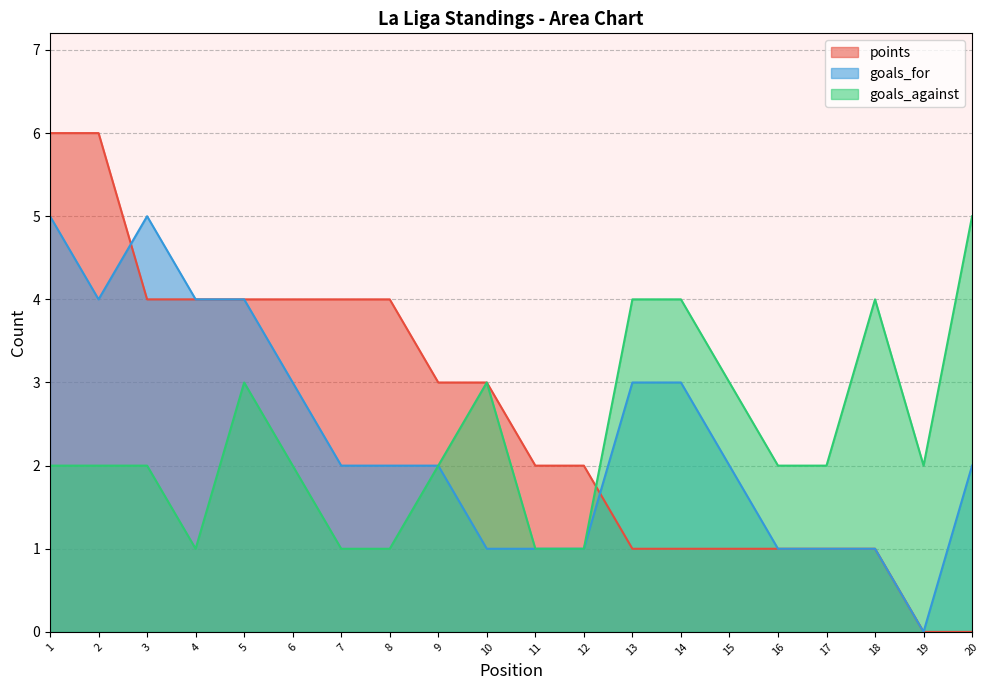

Is it true that goals_for equals 3 at 9?

False